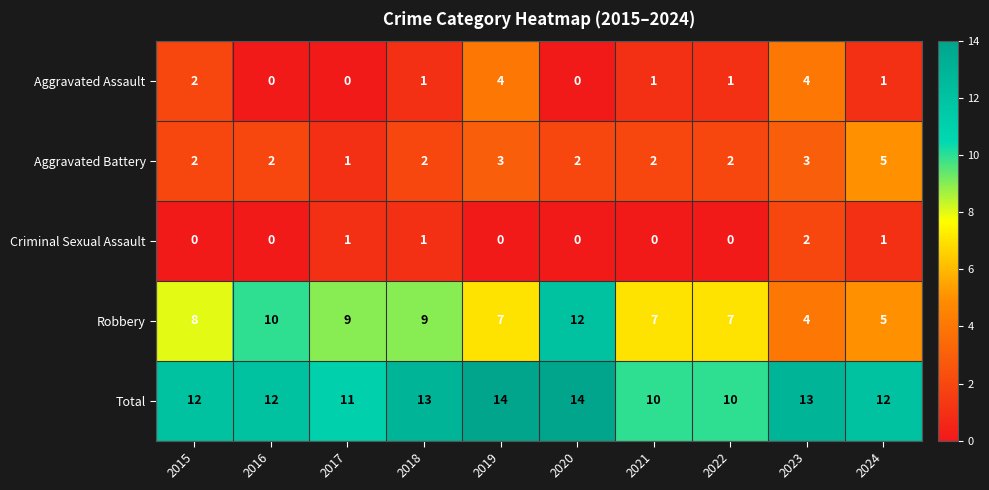

Which series has the largest total across all categories?

Total